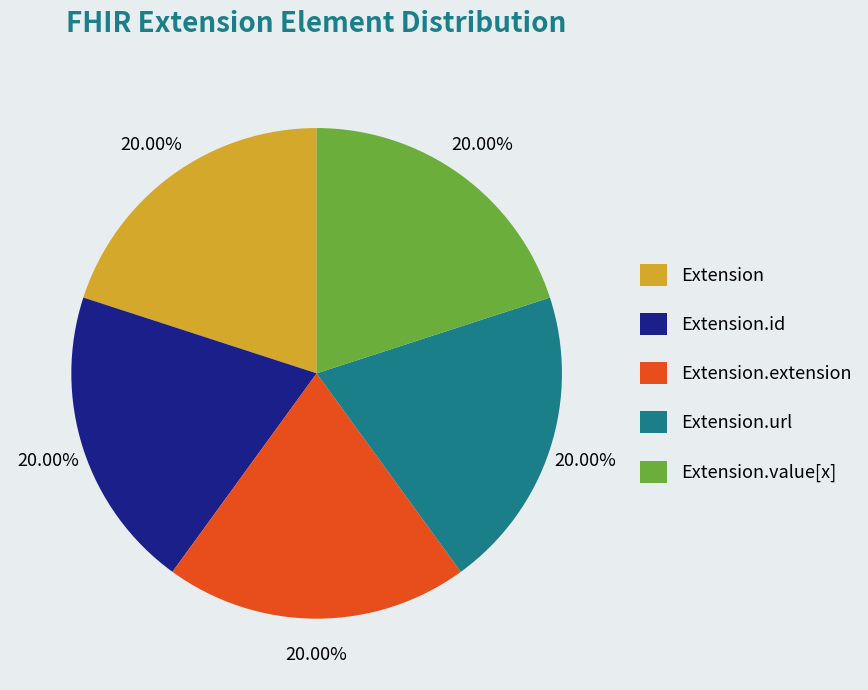

To the nearest percent, what is the average slice percentage?

20%